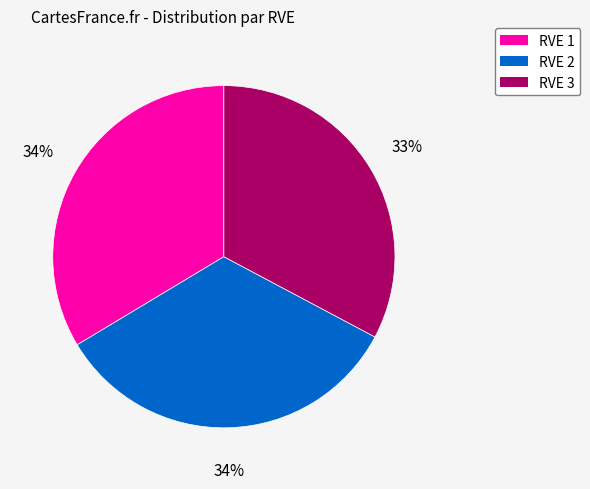

Combined, do RVE 2 and RVE 1 account for over 50%?

Yes